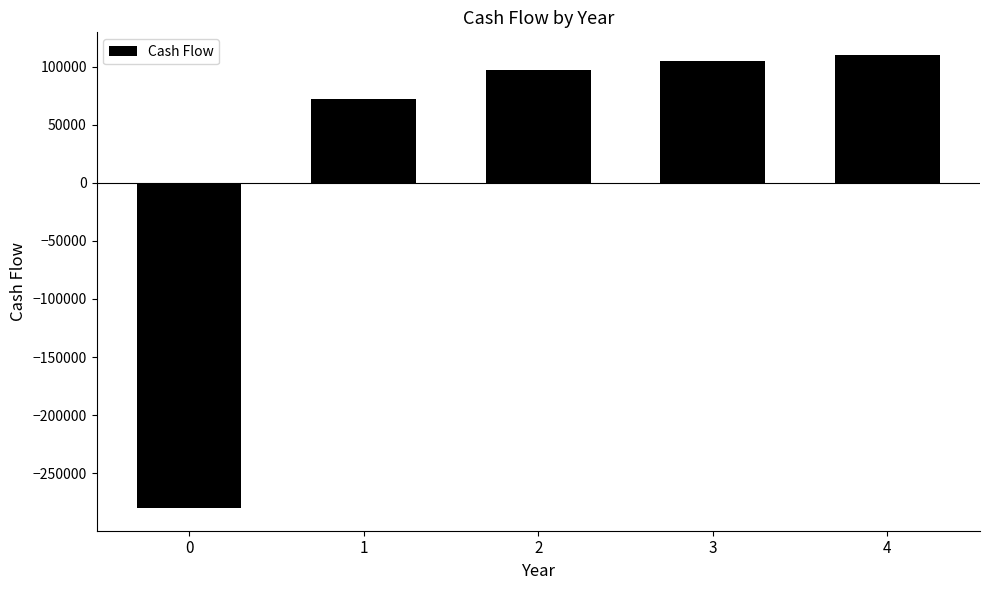

List the labels in order of value, smallest first.

0, 1, 2, 3, 4